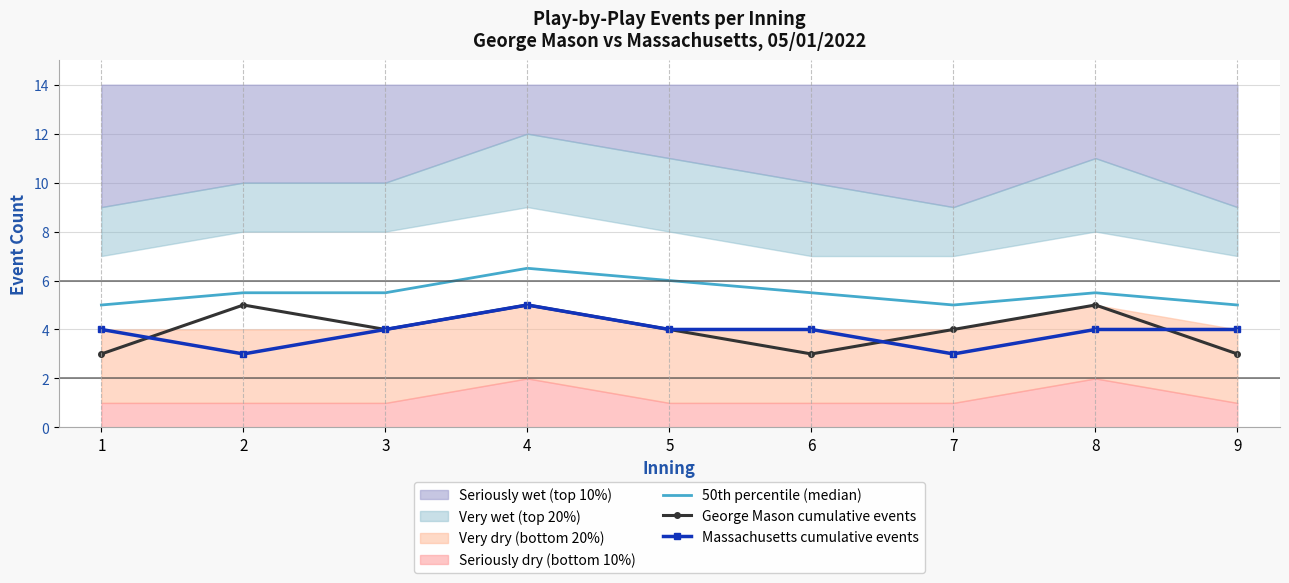

Which has a higher value, 1 or 7?

1